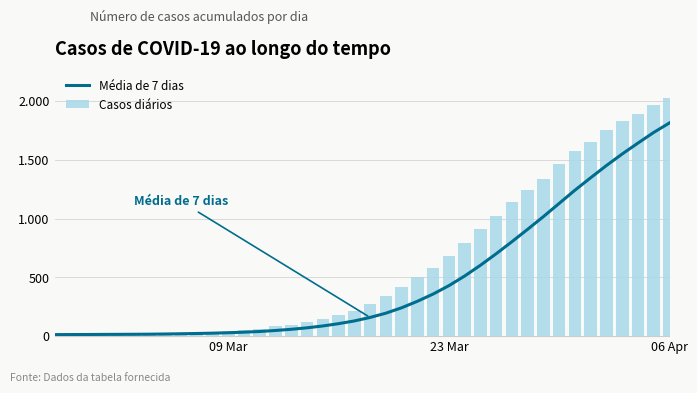

What is the lowest value of the Casos diários series?

13.0